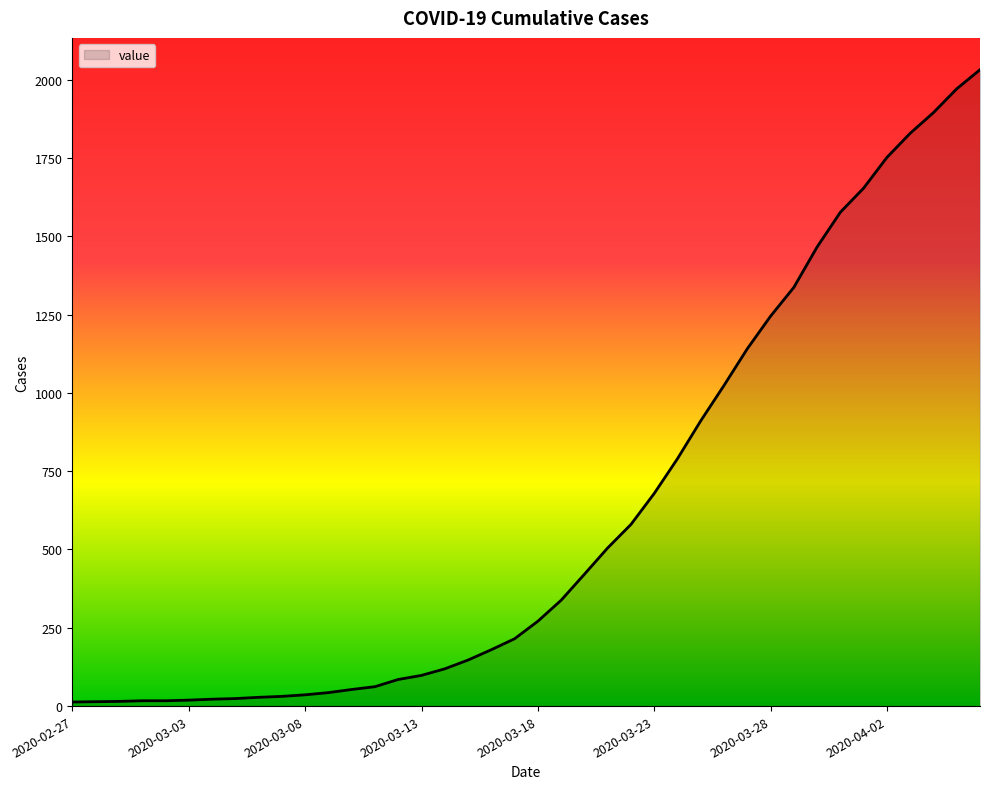

What is the difference between the maximum and minimum values?

2019